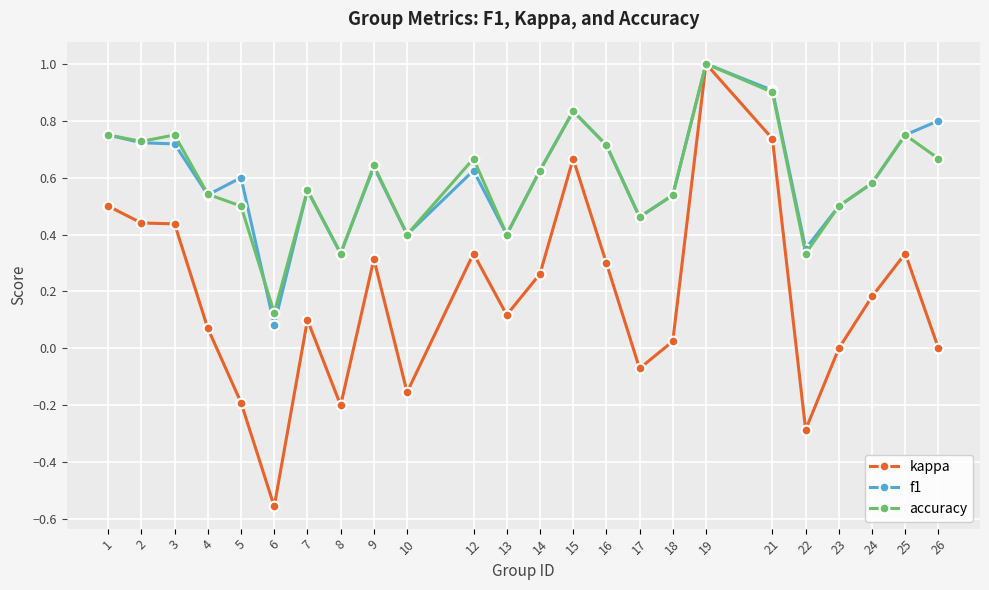

Where is f1 nearest to the value 0?

6